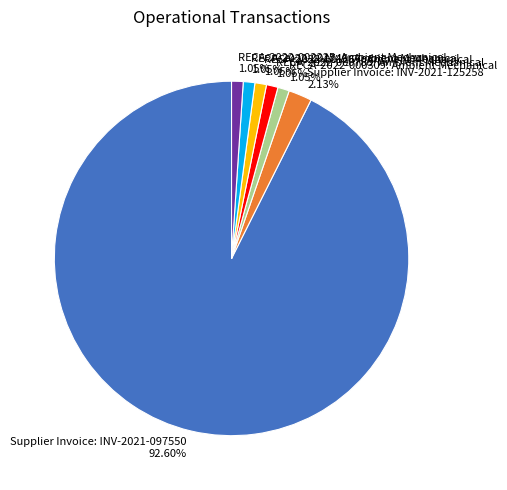

Which category has the biggest portion of the pie?

Supplier Invoice: INV-2021-097550